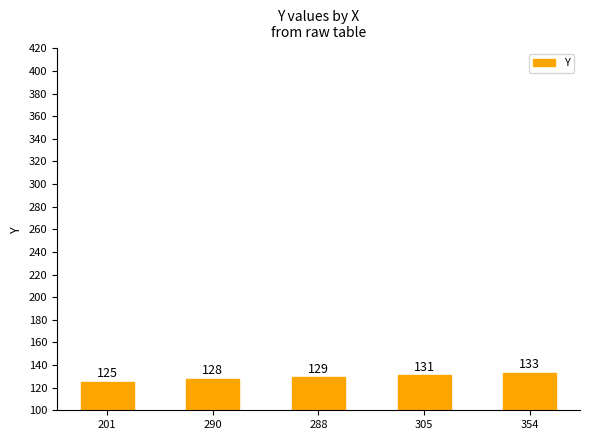

Which has a higher value, 201 or 354?

354